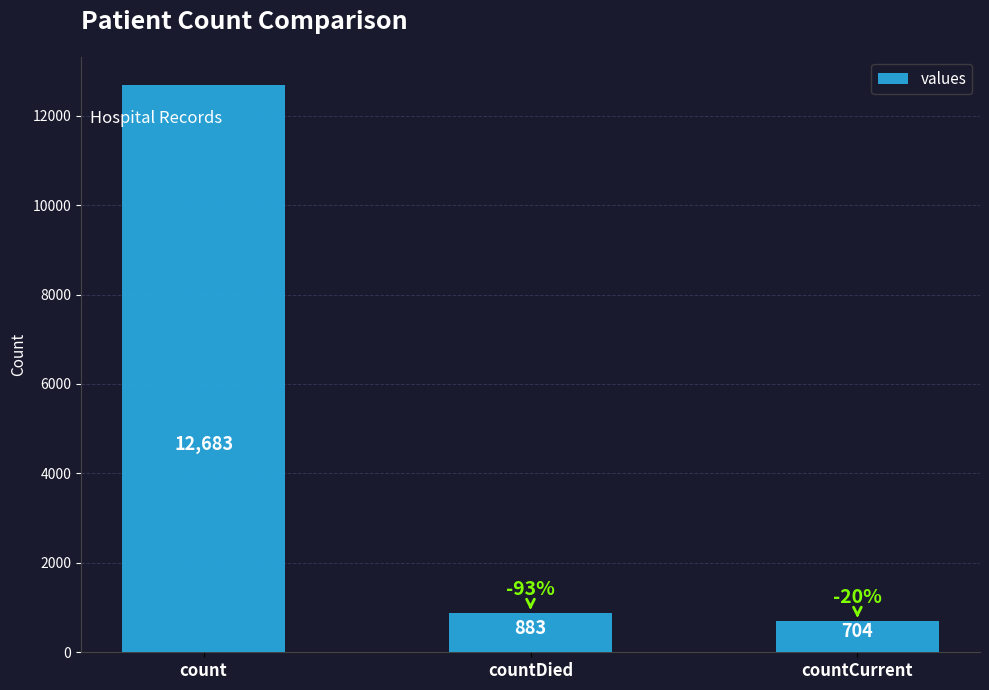

The chart shows a value of 5460 at count. True or false?

False